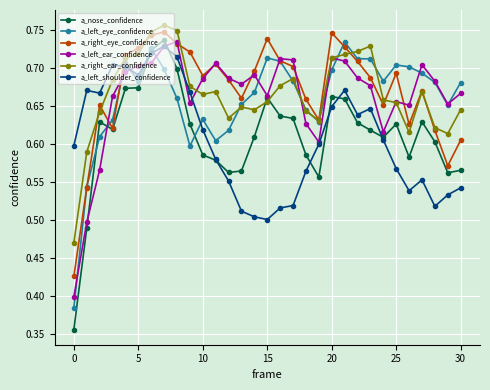

At how many categories does at least one series exceed 0?

31